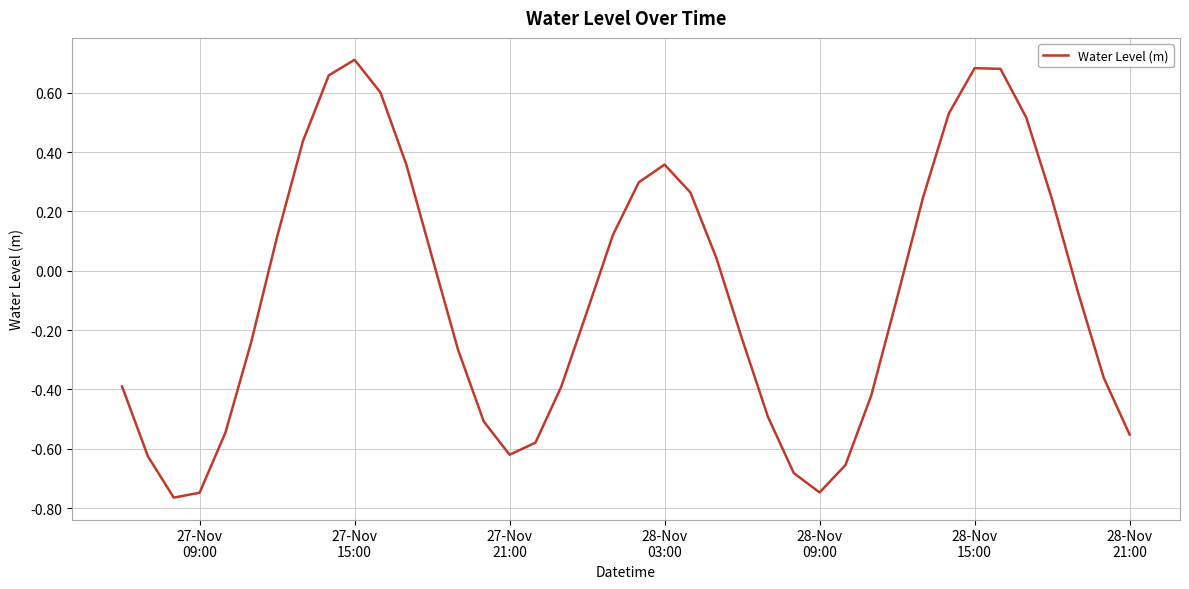

What is the difference between the maximum and minimum values?

1.5